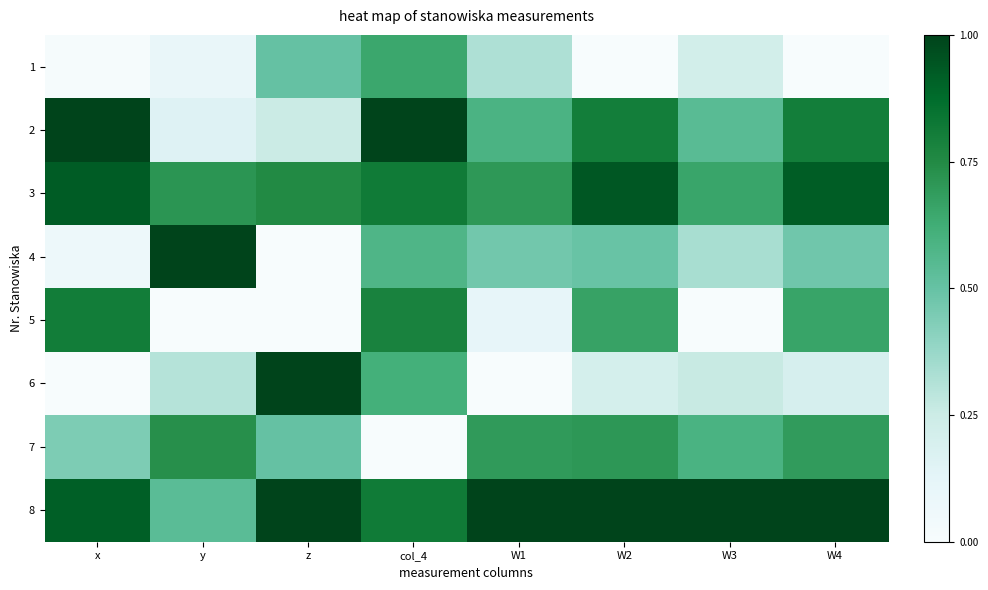

Reading right to left, transcribe all the data shown in this chart.

1: W4=0.0	W3=0.2	W2=0.0	W1=0.3	col_4=0.6	z=0.5	y=0.1	x=0.0
2: W4=0.8	W3=0.5	W2=0.8	W1=0.6	col_4=1.0	z=0.2	y=0.2	x=1.0
3: W4=0.9	W3=0.7	W2=0.9	W1=0.7	col_4=0.8	z=0.8	y=0.7	x=0.9
4: W4=0.5	W3=0.3	W2=0.5	W1=0.5	col_4=0.6	z=0.0	y=1.0	x=0.1
5: W4=0.7	W3=0.0	W2=0.7	W1=0.1	col_4=0.8	z=0.0	y=0.0	x=0.8
6: W4=0.2	W3=0.3	W2=0.2	W1=0.0	col_4=0.6	z=1.0	y=0.3	x=0.0
7: W4=0.7	W3=0.6	W2=0.7	W1=0.7	col_4=0.0	z=0.5	y=0.7	x=0.4
8: W4=1.0	W3=1.0	W2=1.0	W1=1.0	col_4=0.8	z=1.0	y=0.5	x=0.9